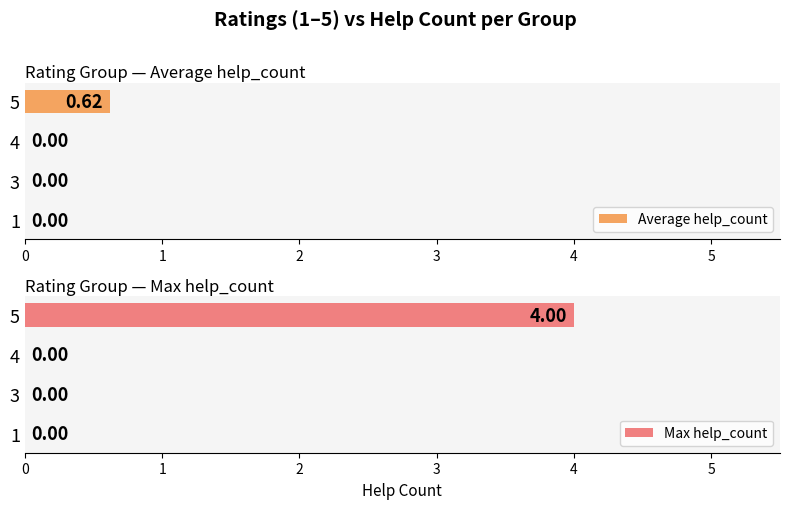

What is the sum of all Max help_count values?

4